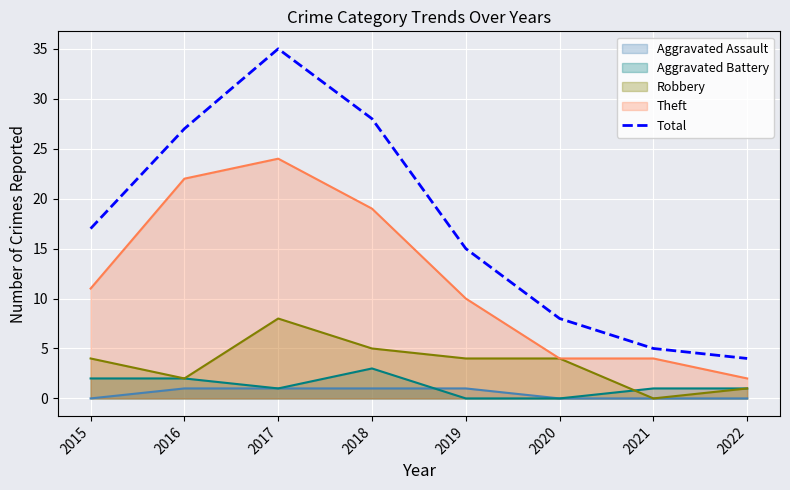

Which label corresponds to the largest value in the chart?

2017